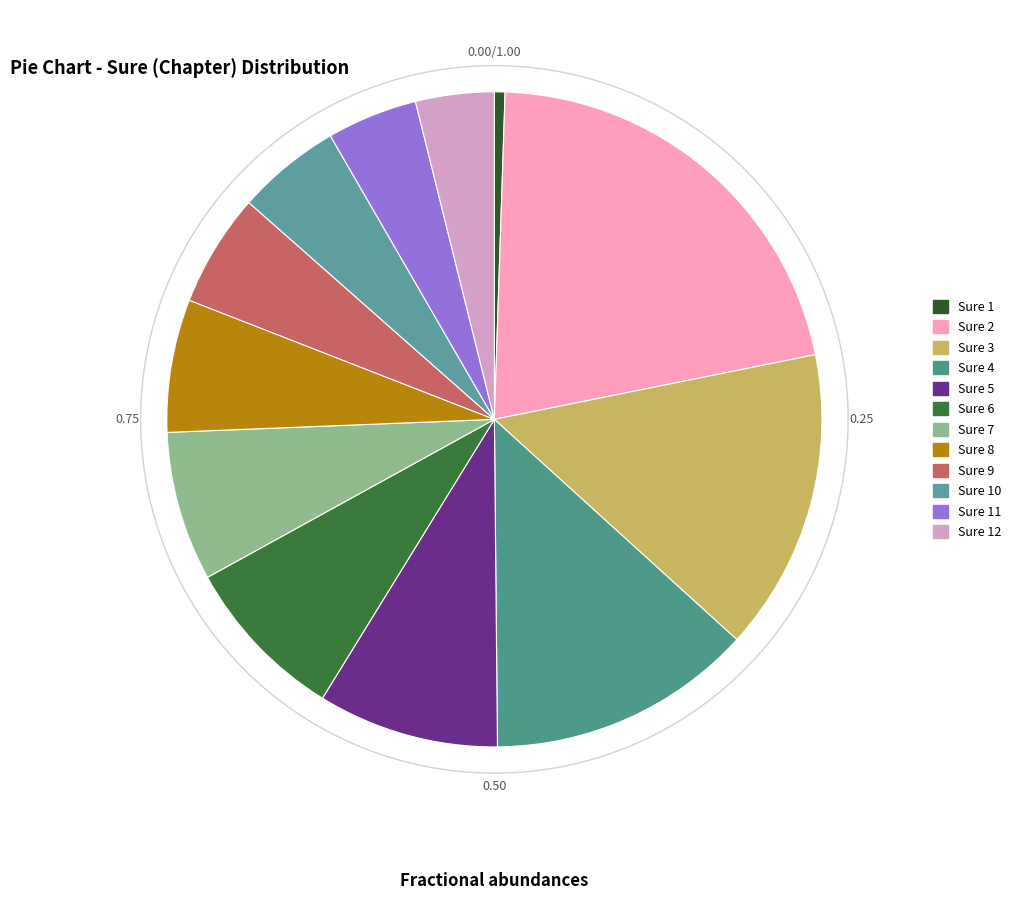

To the nearest percent, what is the combined percentage of 12 and 3?

19%